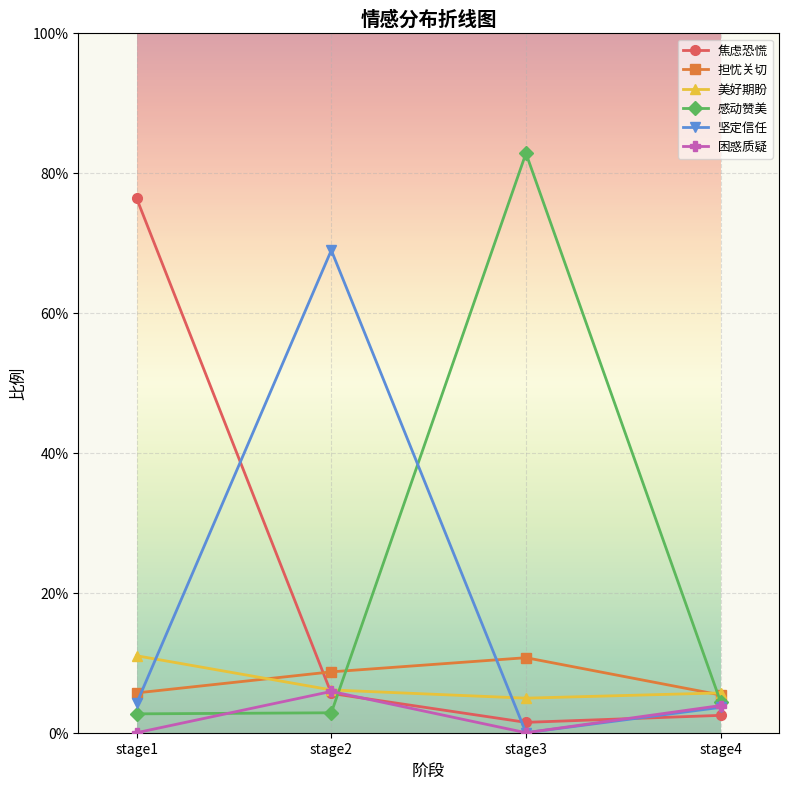

What are all the series names shown in the legend?

焦虑恐慌, 担忧关切, 美好期盼, 感动赞美, 坚定信任, 困惑质疑